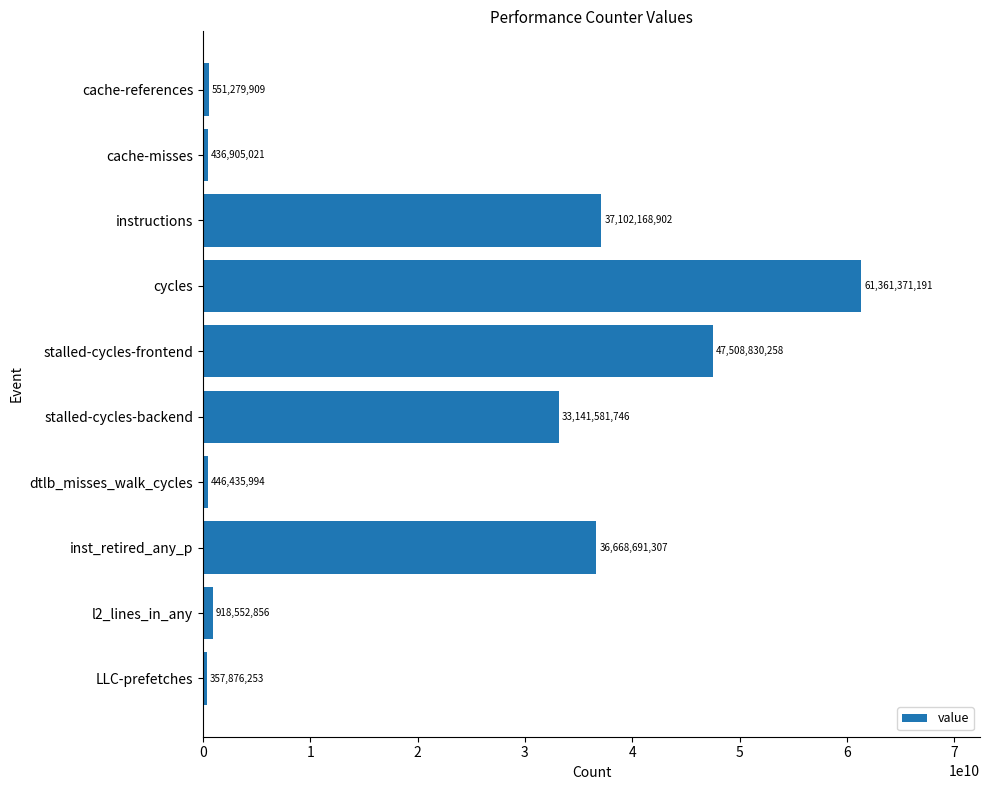

Reading top to bottom, extract all data points from this chart.

551279909	436905021	37102168902	61361371191	47508830258	33141581746	446435994	36668691307	918552856	357876253